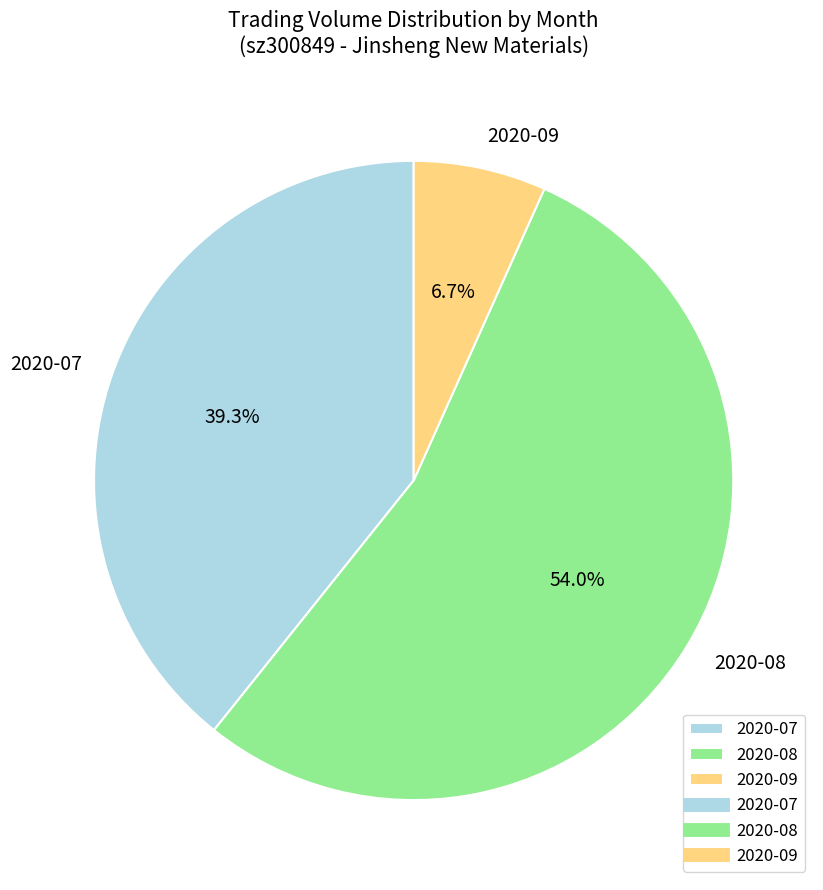

To the nearest percent, what is the average slice percentage?

33%